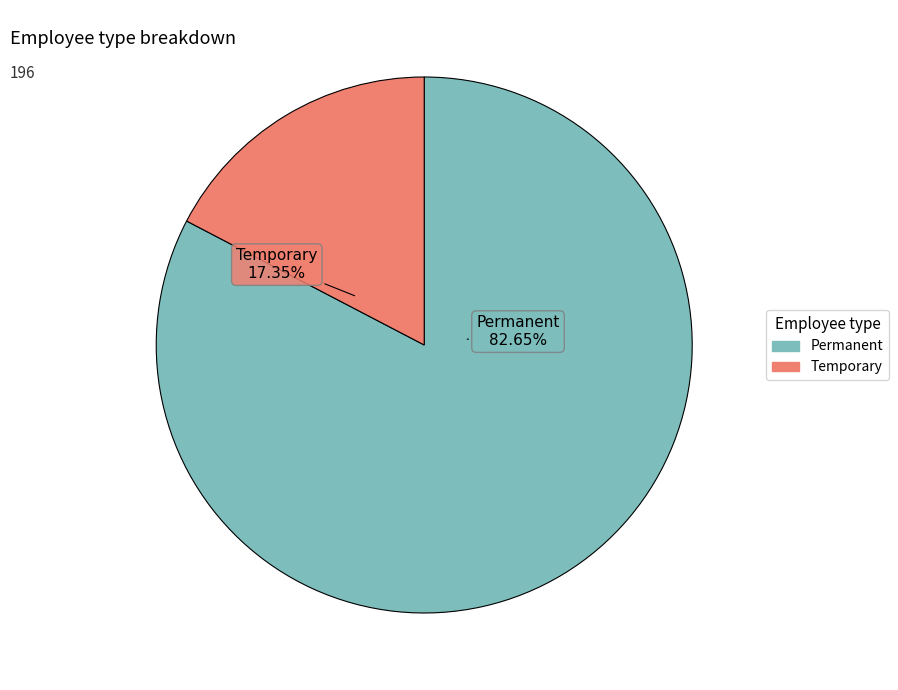

Between Temporary and Permanent, which is larger?

Permanent